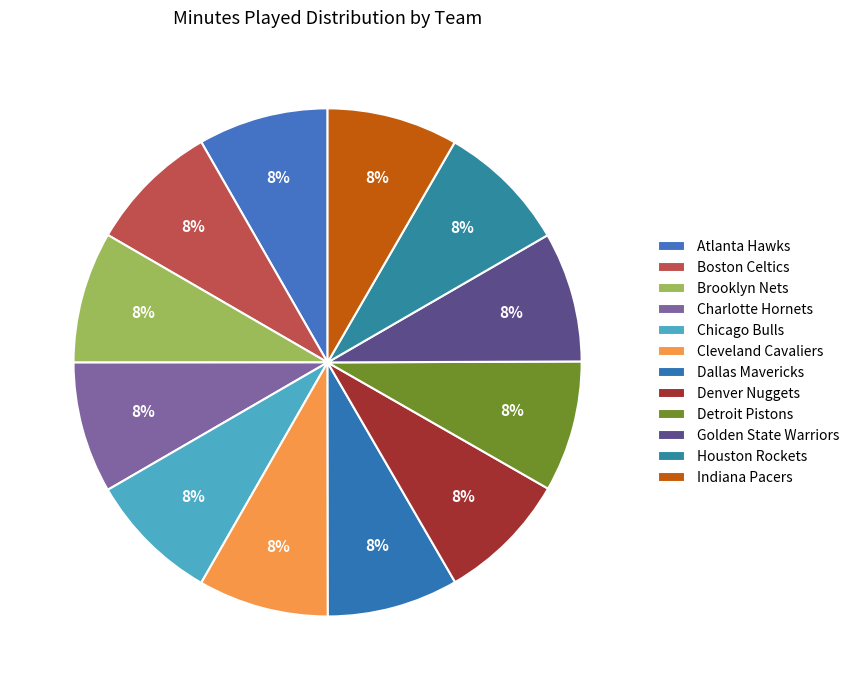

Between Cleveland Cavaliers and Brooklyn Nets, which is larger?

Brooklyn Nets